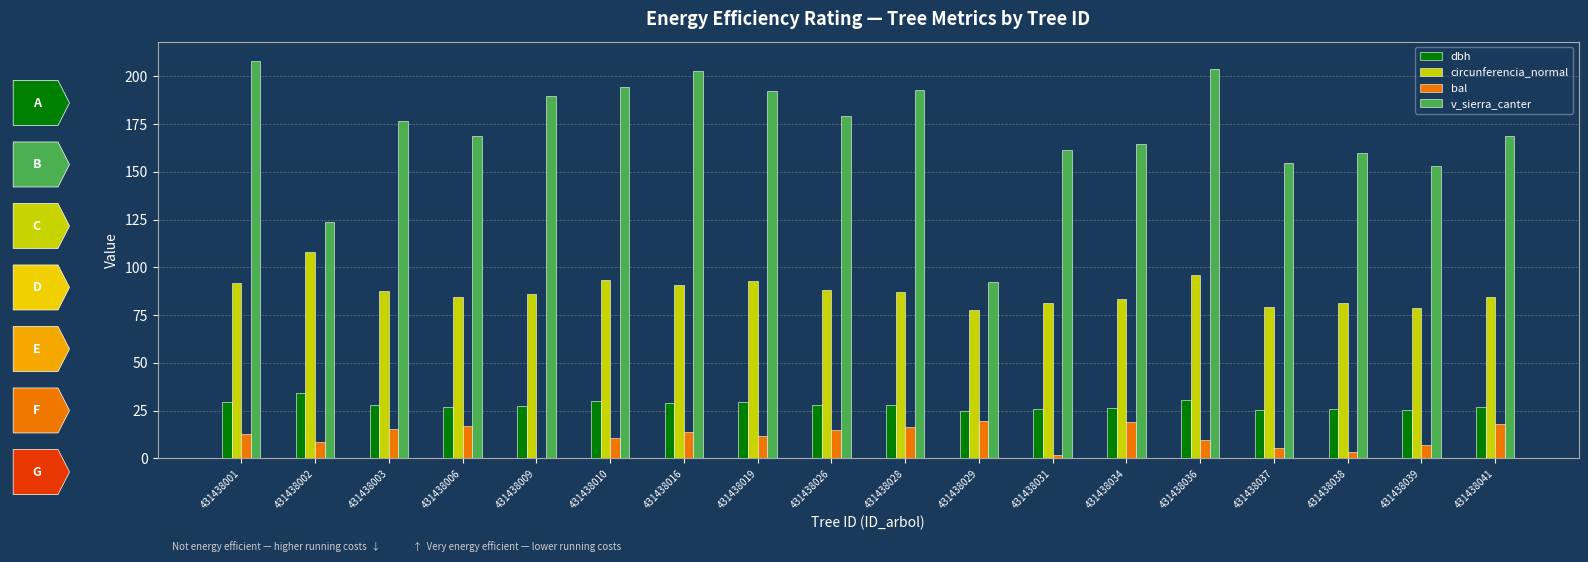

Which category has the highest value in the v_sierra_canter series?

431438001